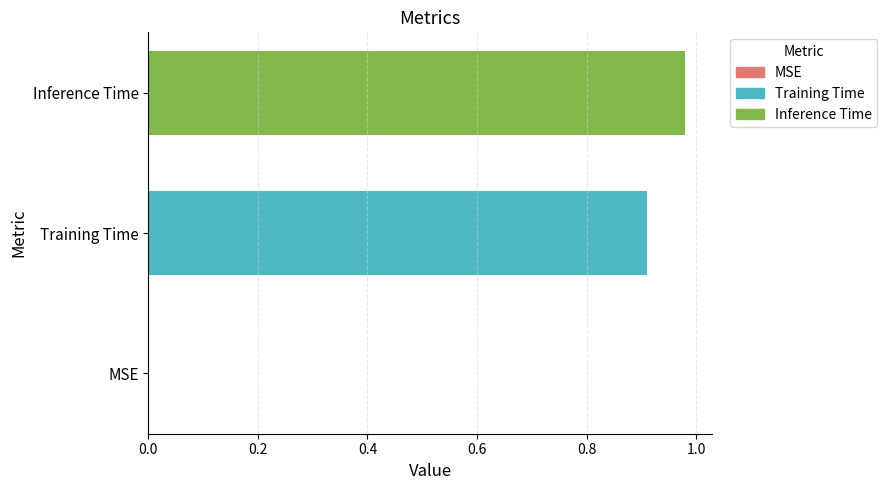

What is the sum of all values?

1.9